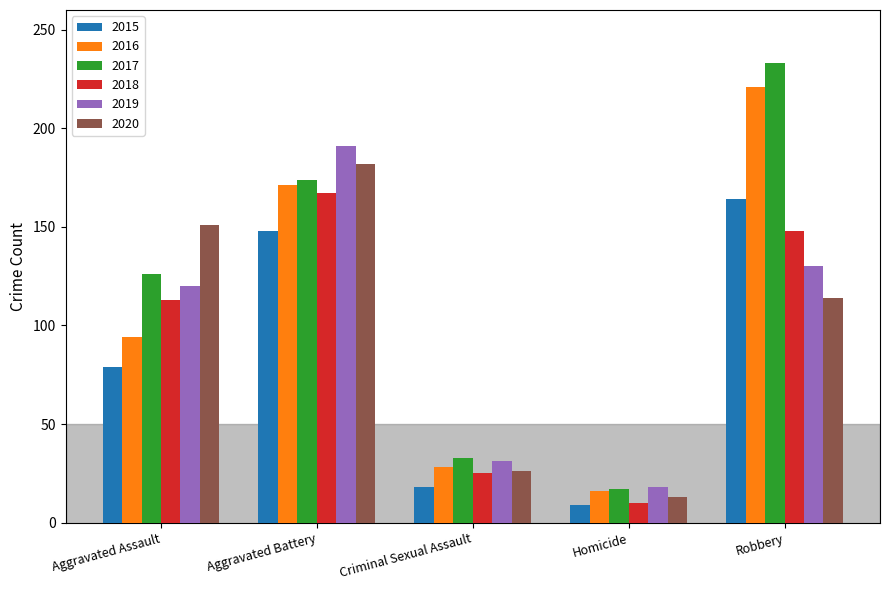

How many bars are there in total?

30